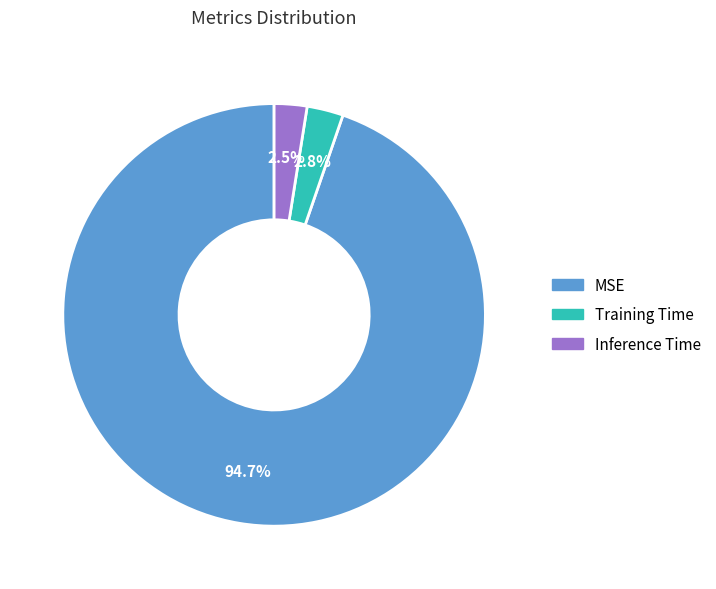

What is the largest slice in the pie chart?

MSE